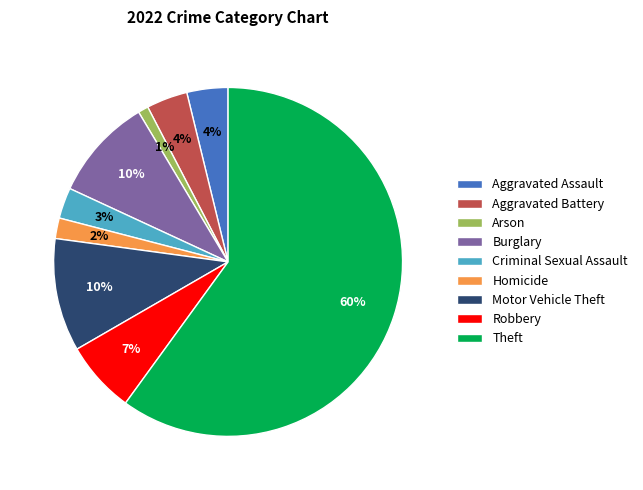

Which slice is the largest?

Theft